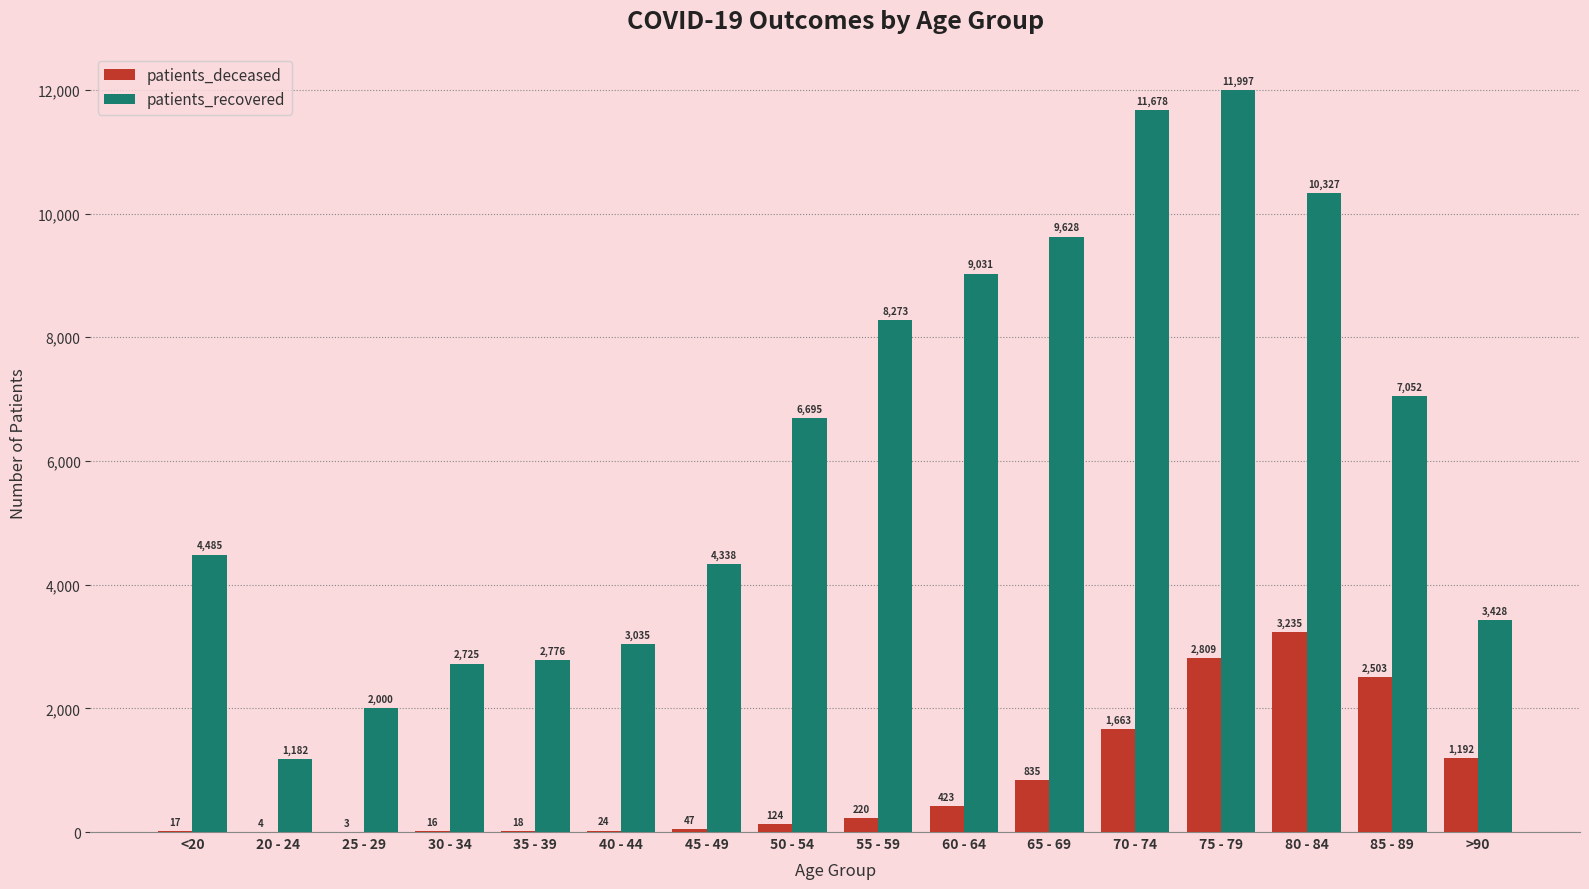

What is the average value of the patients_deceased series?

821